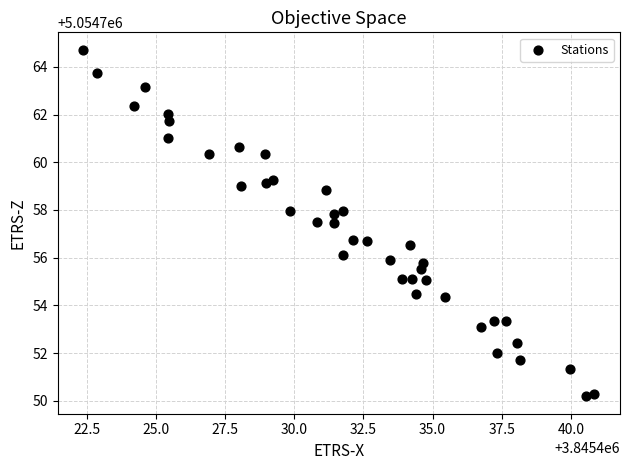

What is the range of Y values (max minus min)?

14.5